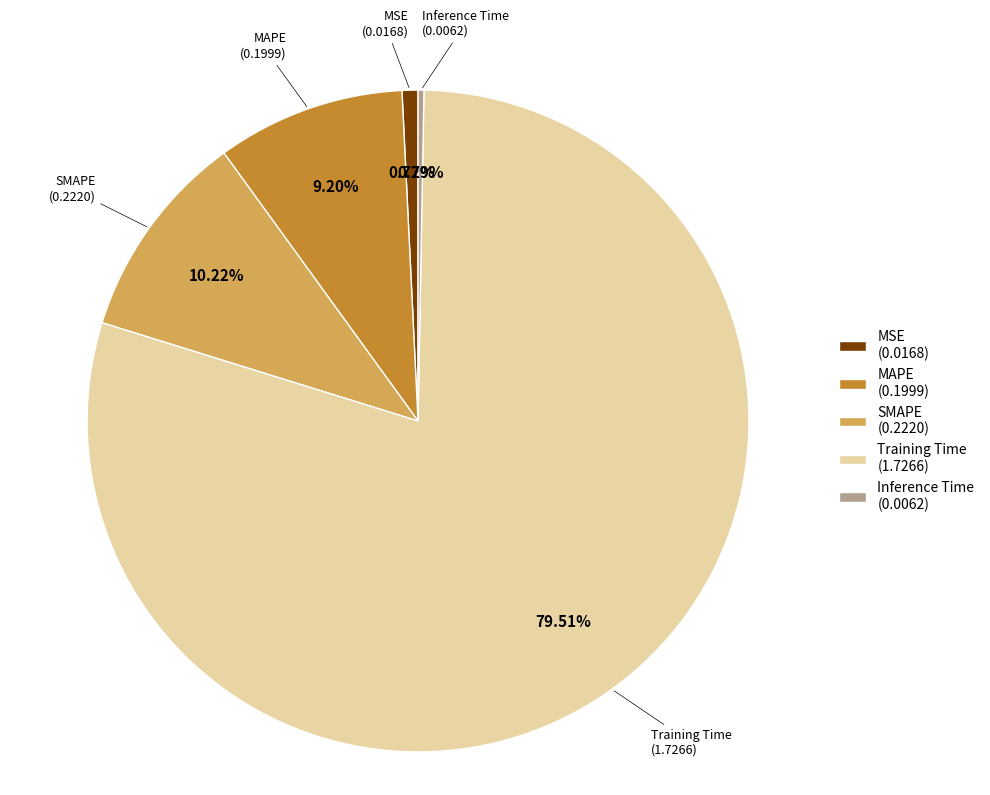

The Training Time slice represents 92% of the pie. True or false?

False